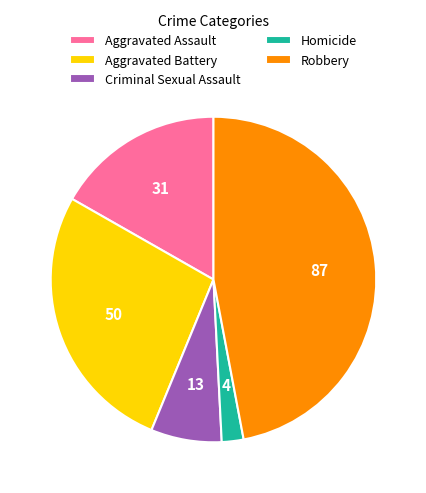

What is the smallest slice in the pie chart?

Homicide